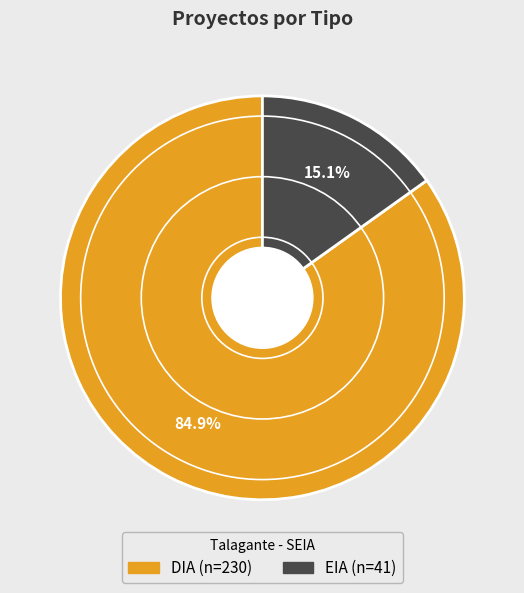

Which category has the biggest portion of the pie?

DIA